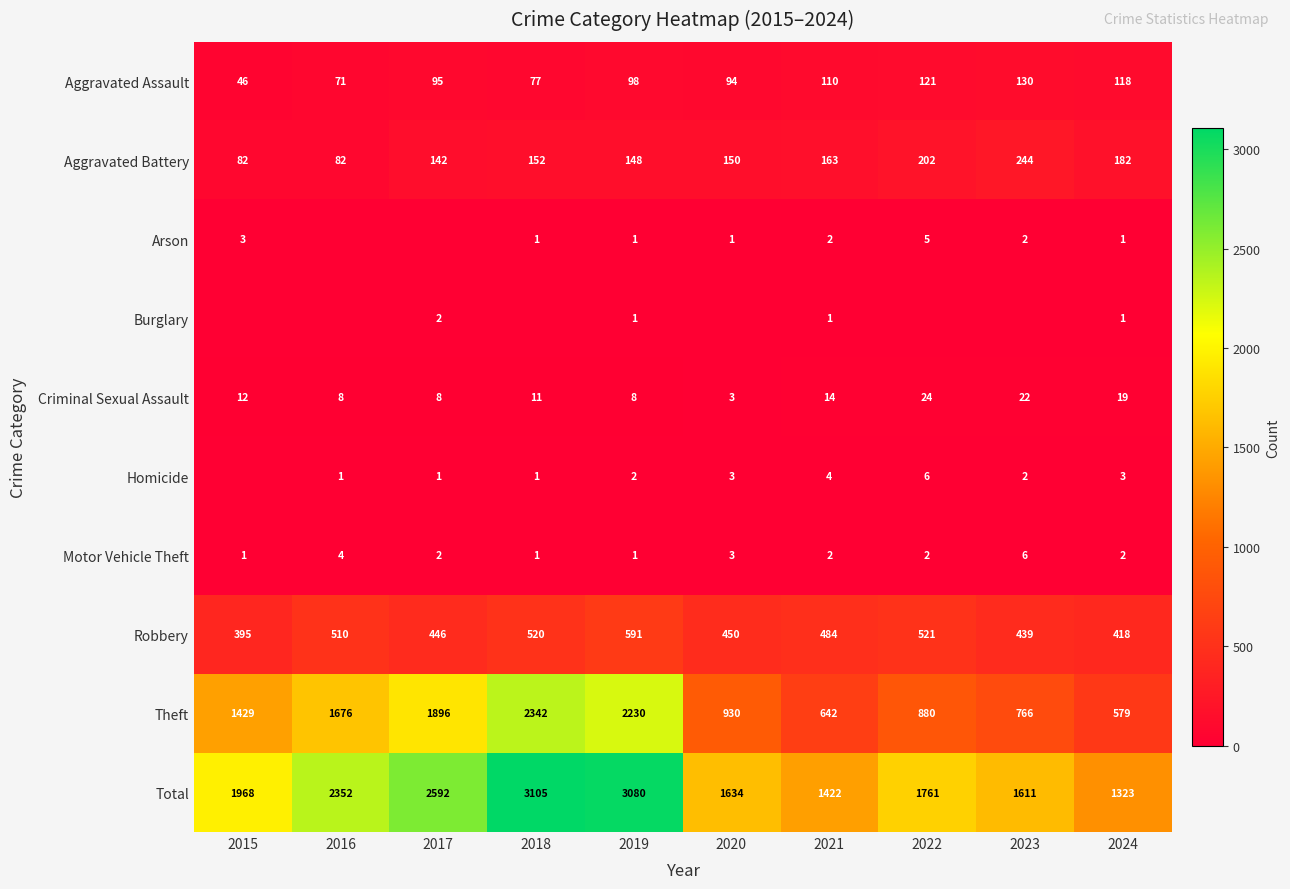

What is the spread (max minus min) of values at 2022?

1761